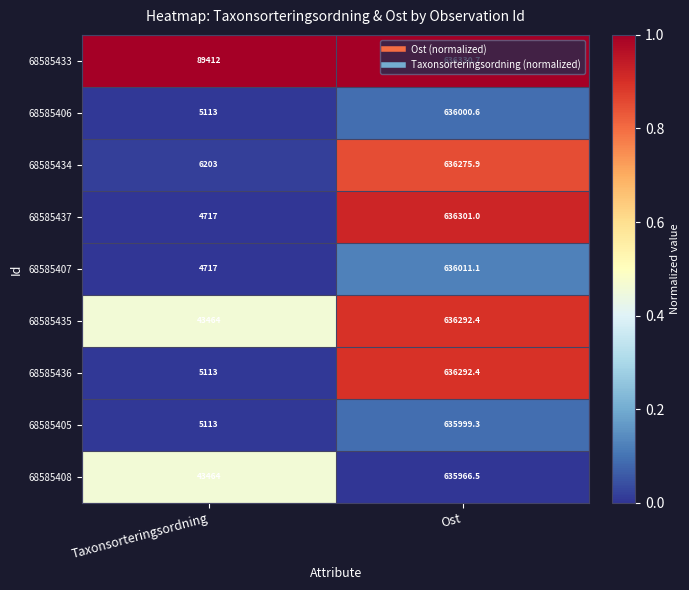

The 68585406 series shows 238662.8 at Ost. True or false?

False